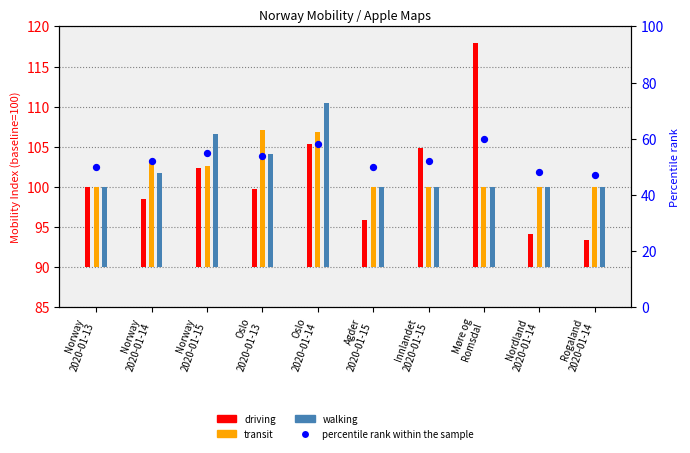

Which series contains the lowest Y value?

driving